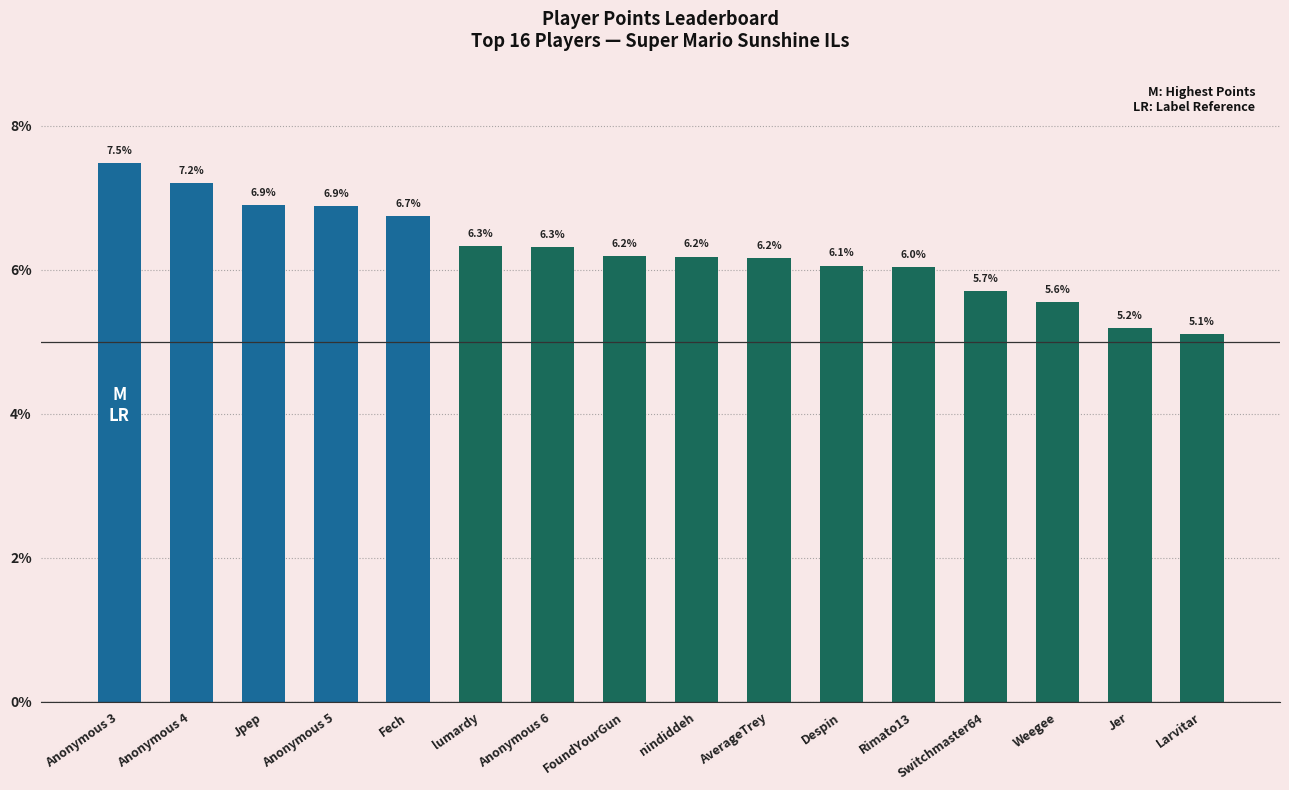

Reading left to right, extract all data points from this chart.

Anonymous 3=7.5	Anonymous 4=7.2	Jpep=6.9	Anonymous 5=6.9	Fech=6.7	lumardy=6.3	Anonymous 6=6.3	FoundYourGun=6.2	nindiddeh=6.2	AverageTrey=6.2	Despin=6.1	Rimato13=6.0	Switchmaster64=5.7	Weegee=5.6	Jer=5.2	Larvitar=5.1